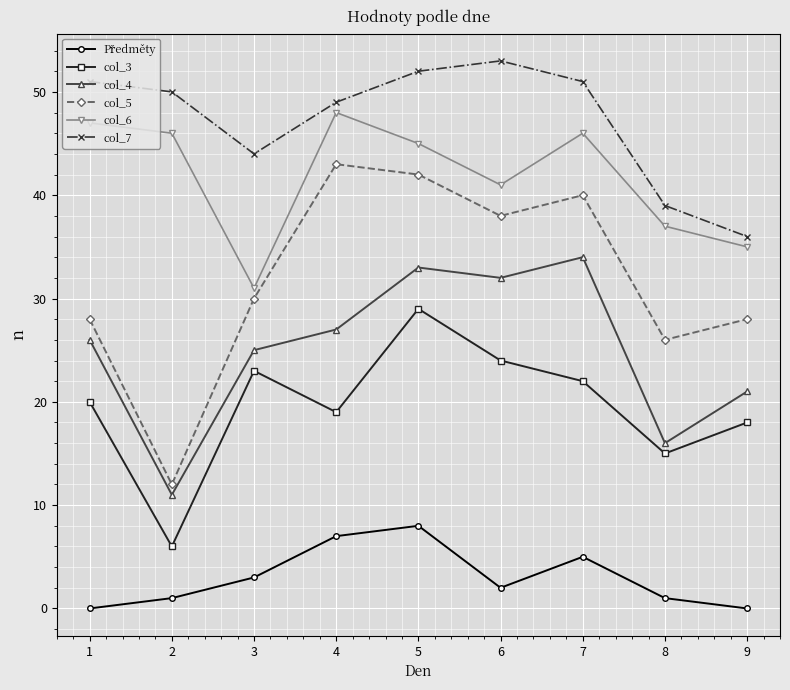

At how many categories does at least one series exceed 26?

9